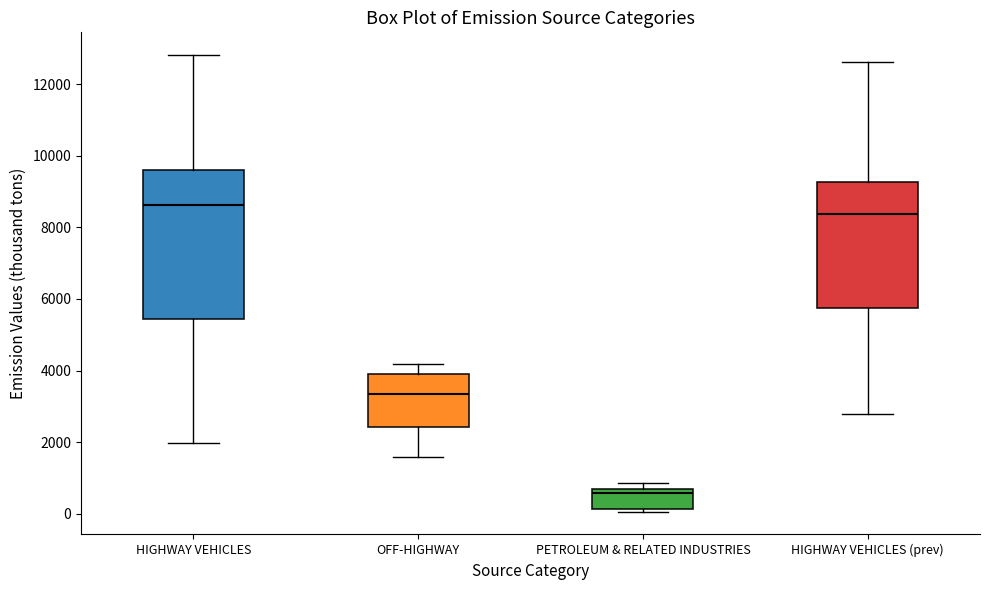

Where is the upper edge of the box for HIGHWAY VEHICLES on the y-axis? The values are not printed on the chart, so give them approximately, as read against the axis.

9600